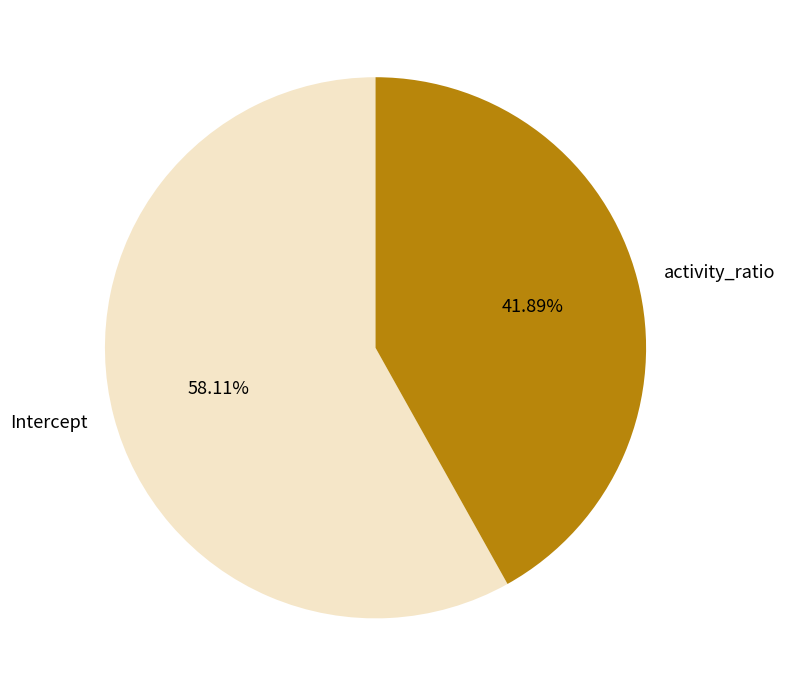

Which slice is the smallest?

activity_ratio